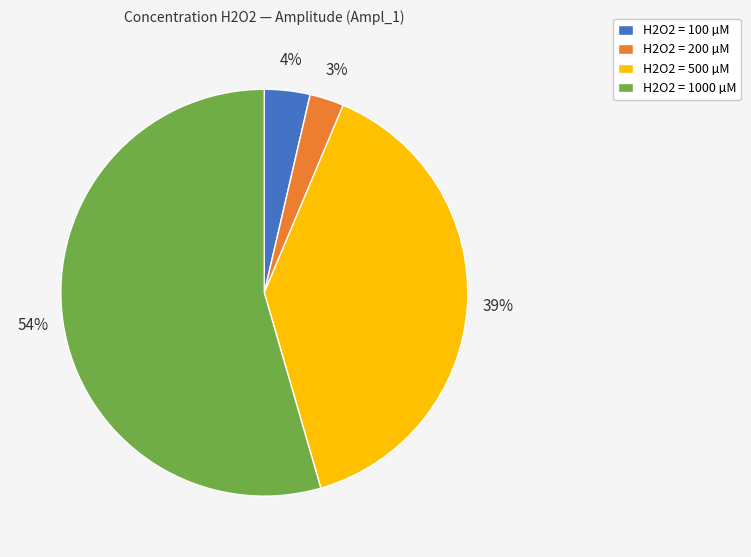

To the nearest percent, what percentage of the pie is H2O2 = 1000 µM?

54%